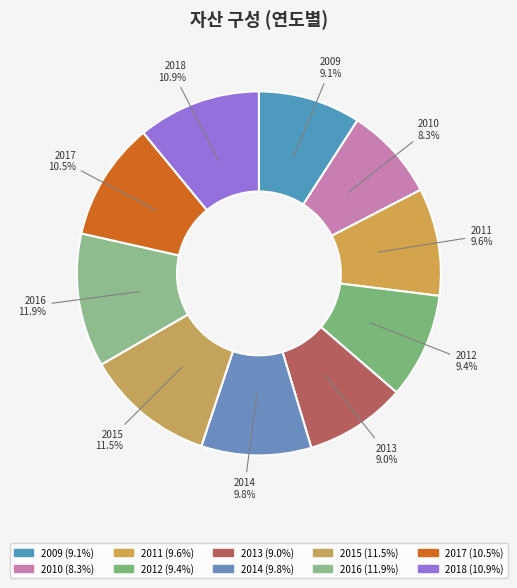

What is the smallest slice in the pie chart?

2010